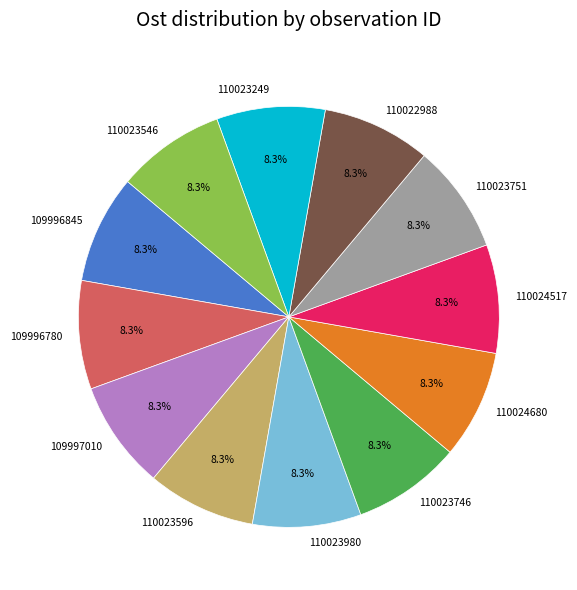

What is the ratio of the value at 109997010 to the value at 110023746?

1.0